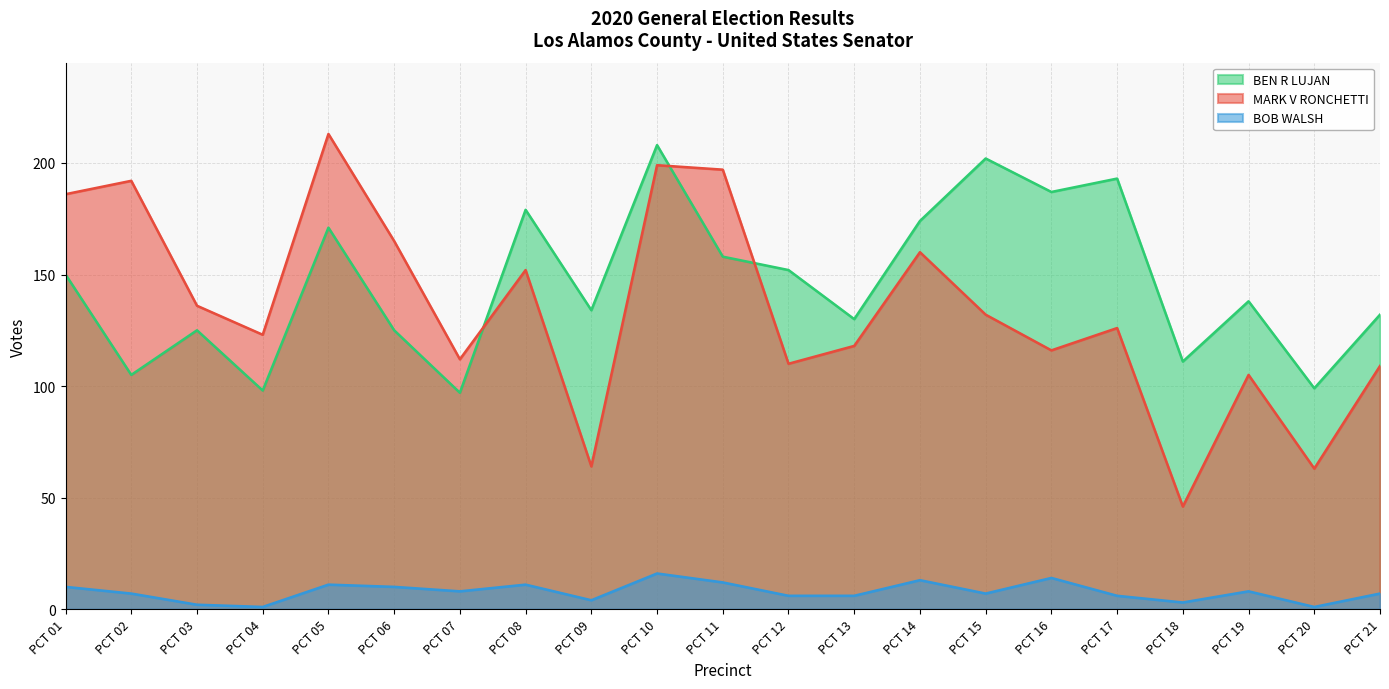

At which category is the sum across all series the highest?

PCT 10